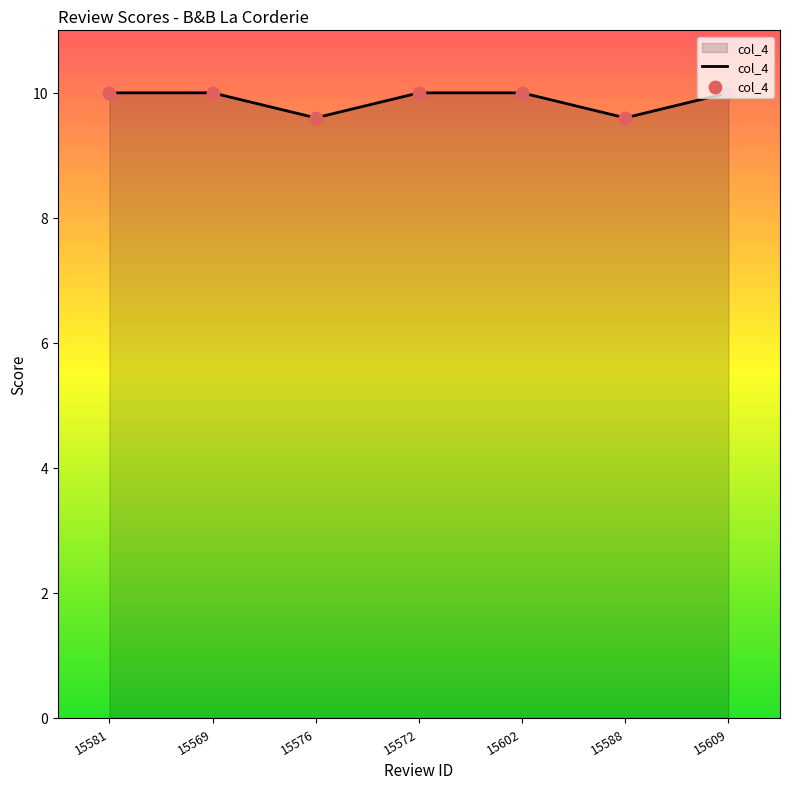

What is the ratio of the value at 15602 to the value at 15588?

1.0